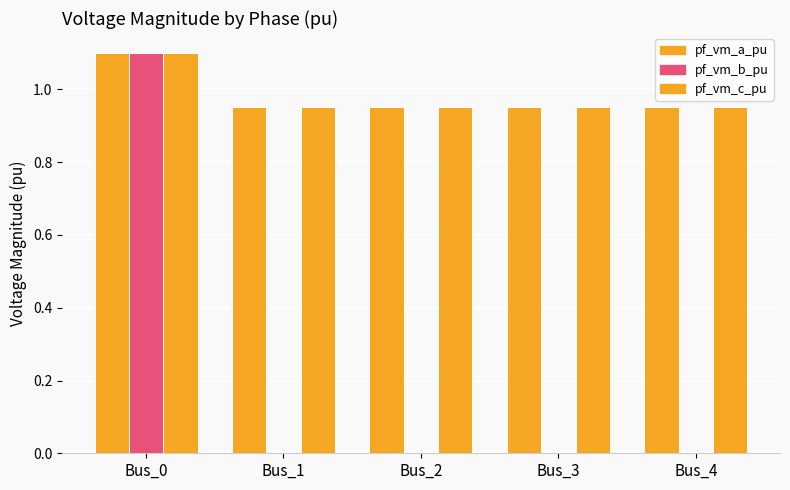

Does the chart contain stacked bars?

No